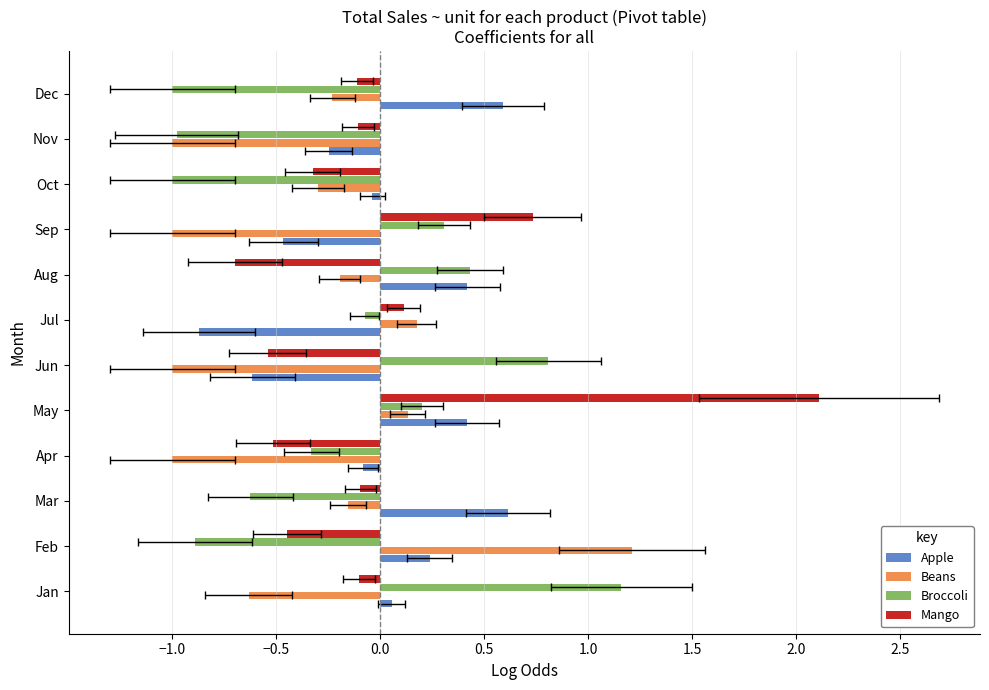

Reading left to right, extract all data points from this chart.

Apple: 0.1	0.2	0.6	-0.1	0.4	-0.6	-0.9	0.4	-0.5	-0.0	-0.2	0.6
Beans: -0.6	1.2	-0.2	-1.0	0.1	-1.0	0.2	-0.2	-1.0	-0.3	-1.0	-0.2
Broccoli: 1.2	-0.9	-0.6	-0.3	0.2	0.8	-0.1	0.4	0.3	-1.0	-1.0	-1.0
Mango: -0.1	-0.4	-0.1	-0.5	2.1	-0.5	0.1	-0.7	0.7	-0.3	-0.1	-0.1